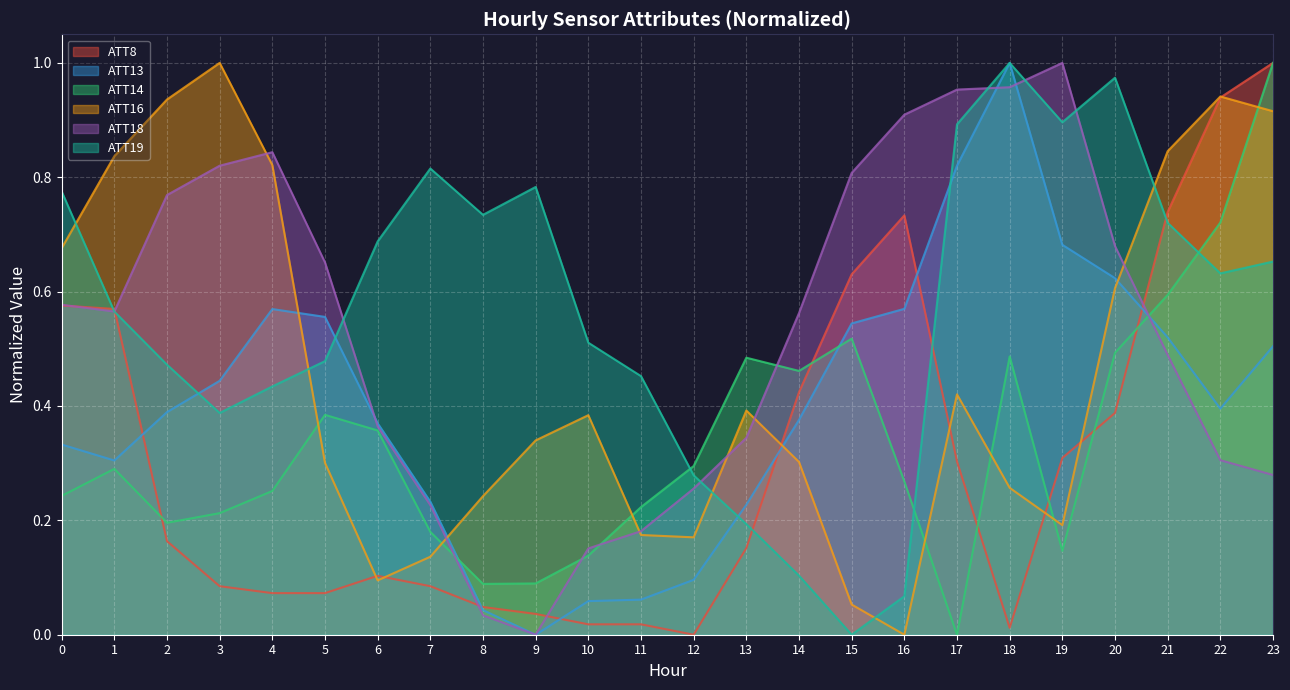

True or false: ATT16 has a value of 0.7 at 10.

False